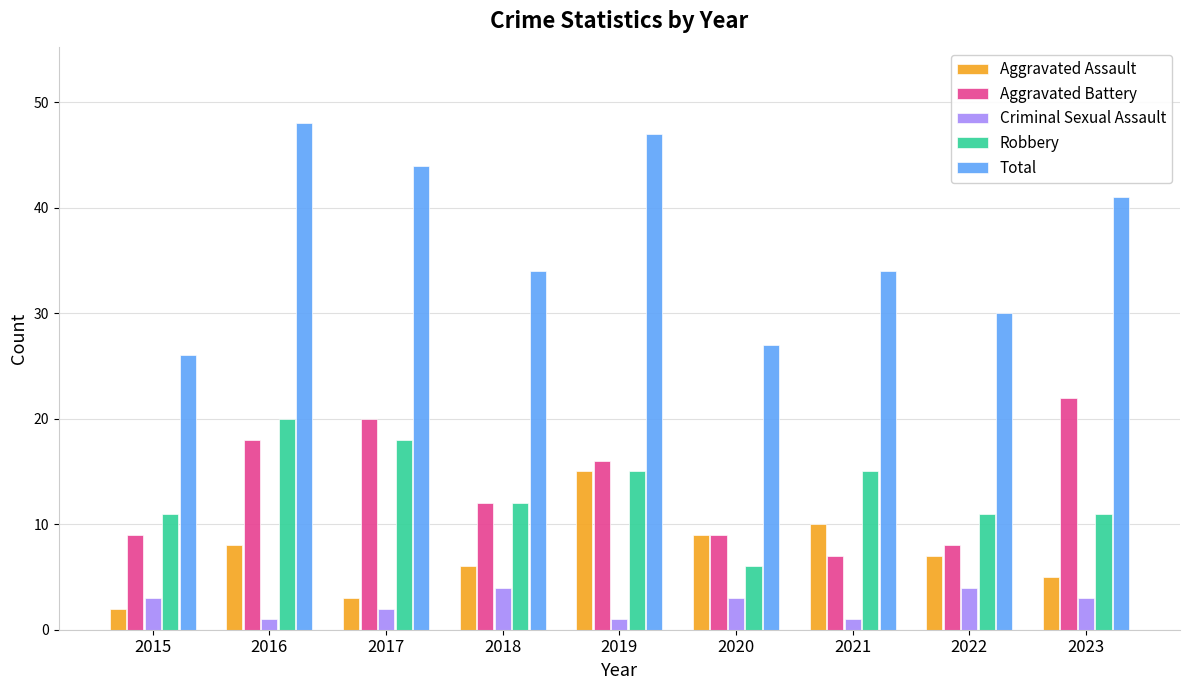

Which series has the widest spread of values?

Total